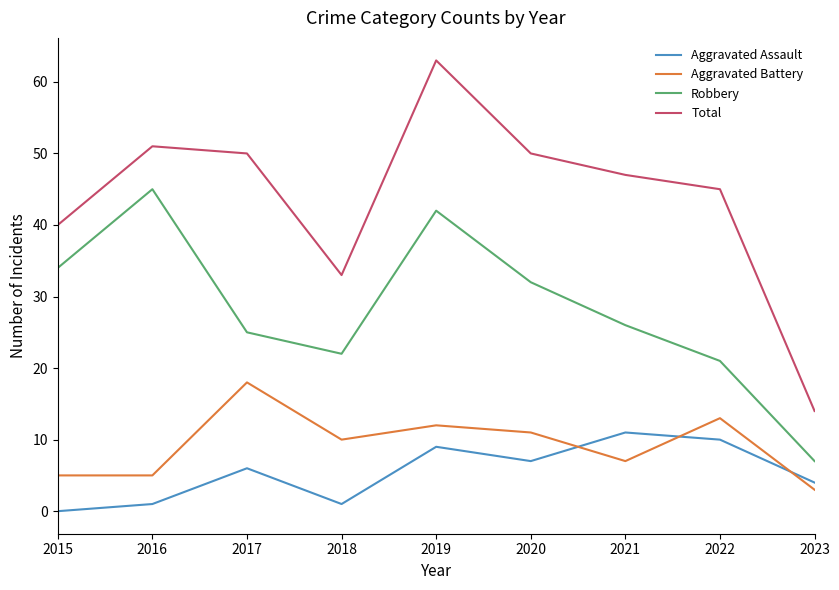

How many lines are shown in the chart?

4